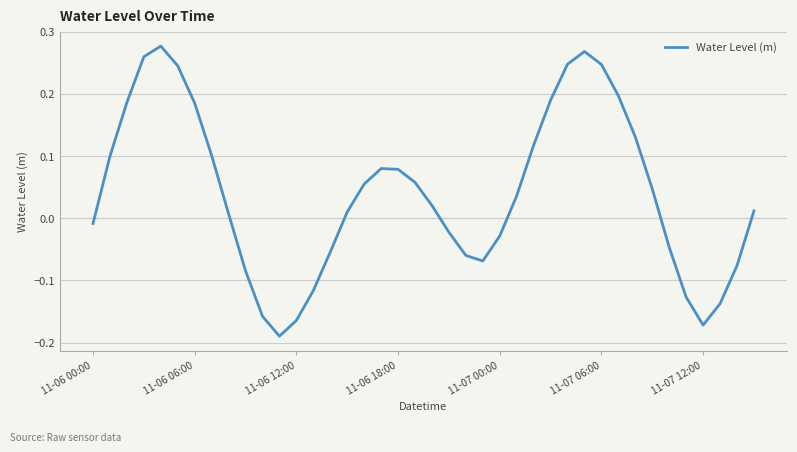

What is the difference between the maximum and minimum values?

0.5